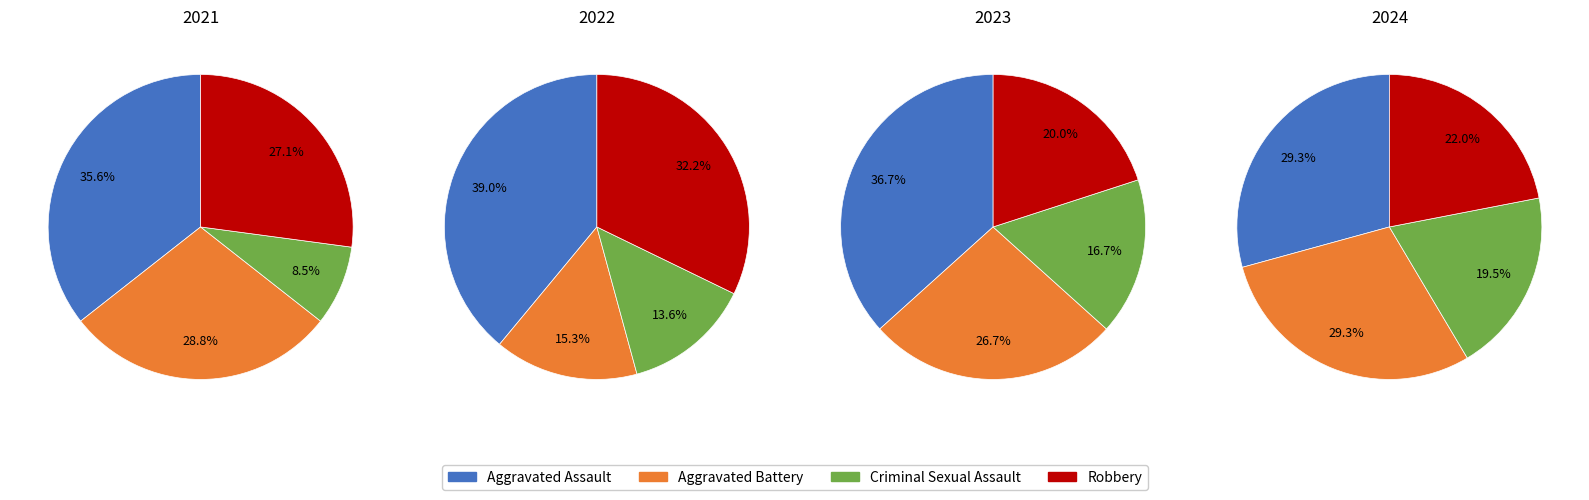

To the nearest percent, what percentage of the pie is values_2022?

27%